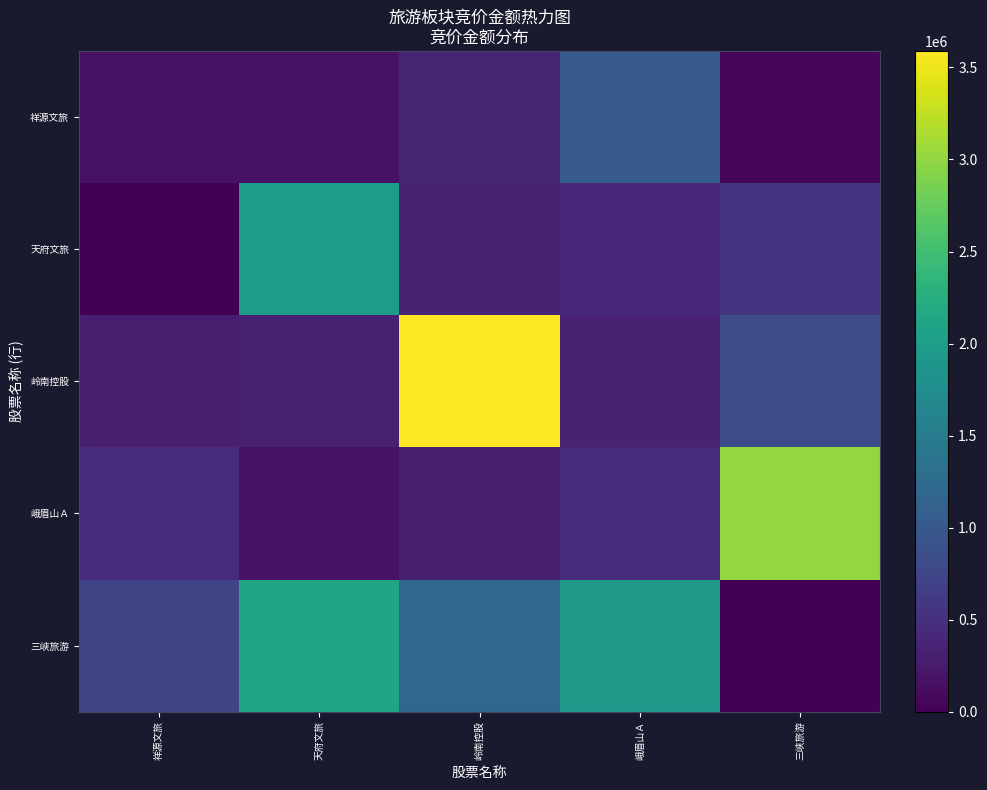

Reading right to left, what are all the values shown in this chart?

祥源文旅: 三峡旅游=58410	峨眉山Ａ=1035008	岭南控股=365194	天府文旅=174675	祥源文旅=174350
天府文旅: 三峡旅游=537474	峨眉山Ａ=394592	岭南控股=355865	天府文旅=1975939	祥源文旅=0
岭南控股: 三峡旅游=823284	峨眉山Ａ=348864	岭南控股=3589600	天府文旅=323809	祥源文旅=299915
峨眉山Ａ: 三峡旅游=3006928	峨眉山Ａ=426405	岭南控股=300960	天府文旅=180180	祥源文旅=449800
三峡旅游: 三峡旅游=0	峨眉山Ａ=1923472	岭南控股=1198585	天府文旅=2106000	祥源文旅=731115